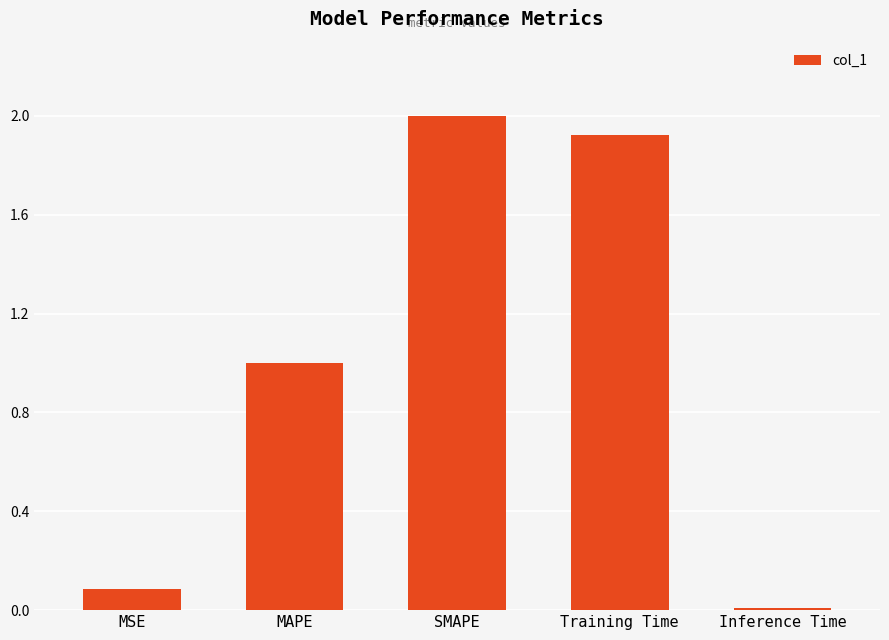

The value at Inference Time is 0.0. True or false?

True